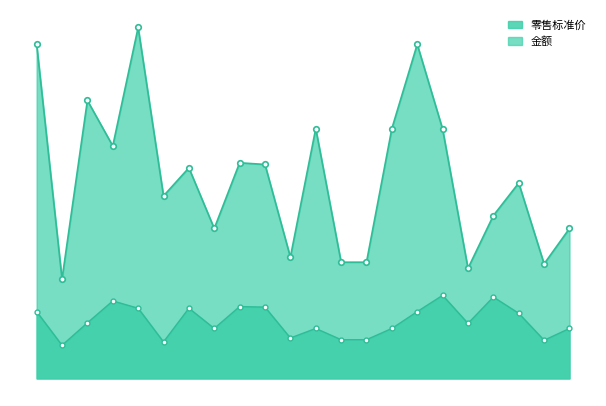

List the series in order of their peak value, highest first.

金额, 零售标准价